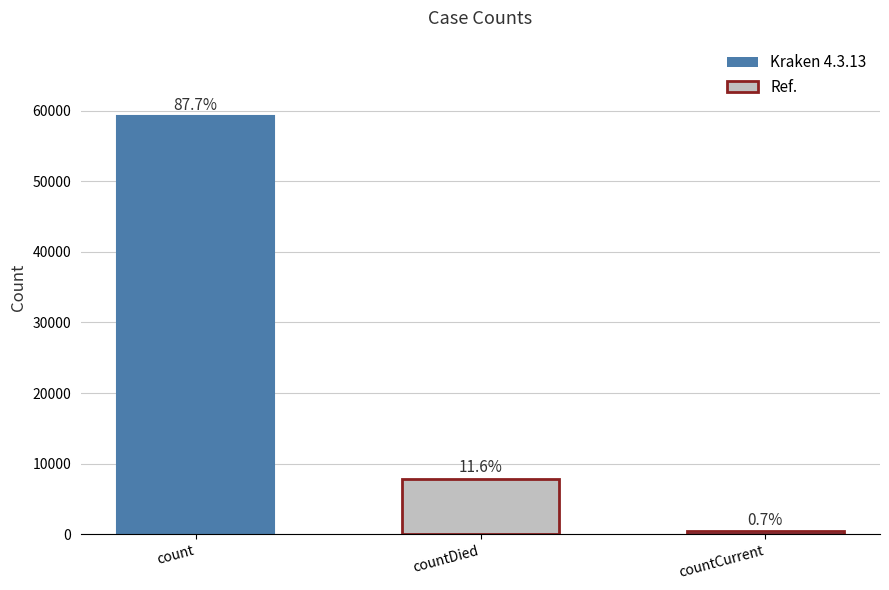

How many bars are there in total?

3